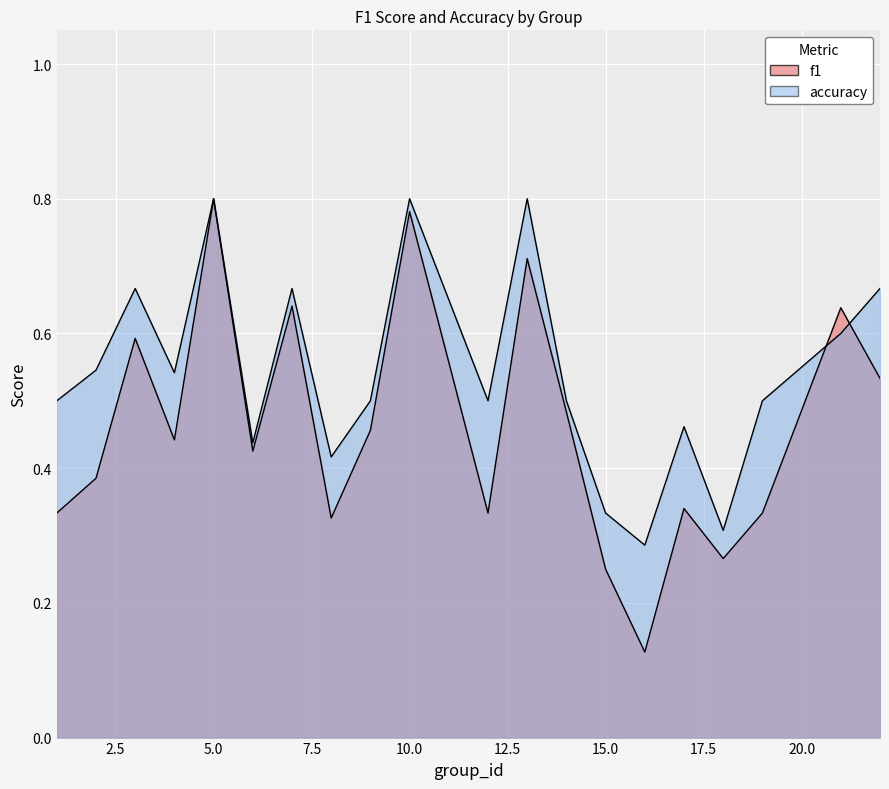

What is the difference between the highest and lowest values at 13?

0.1